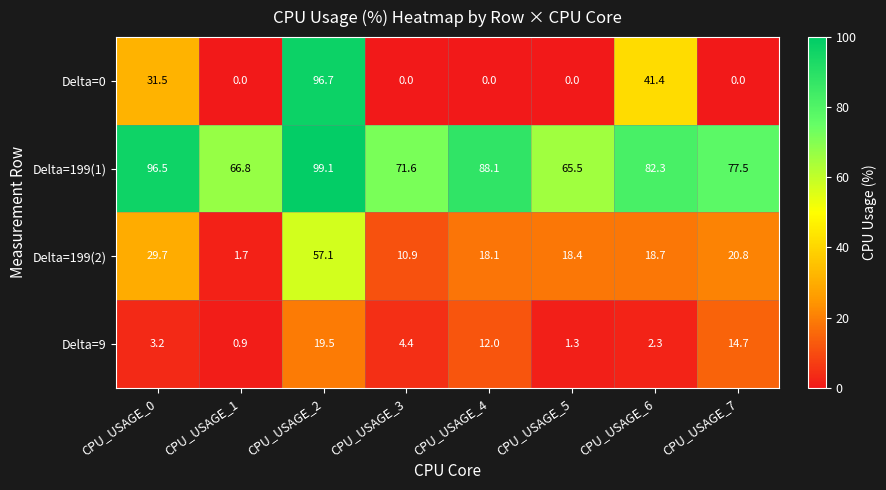

The Delta=199(1) series shows 82.3 at CPU_USAGE_6. True or false?

True